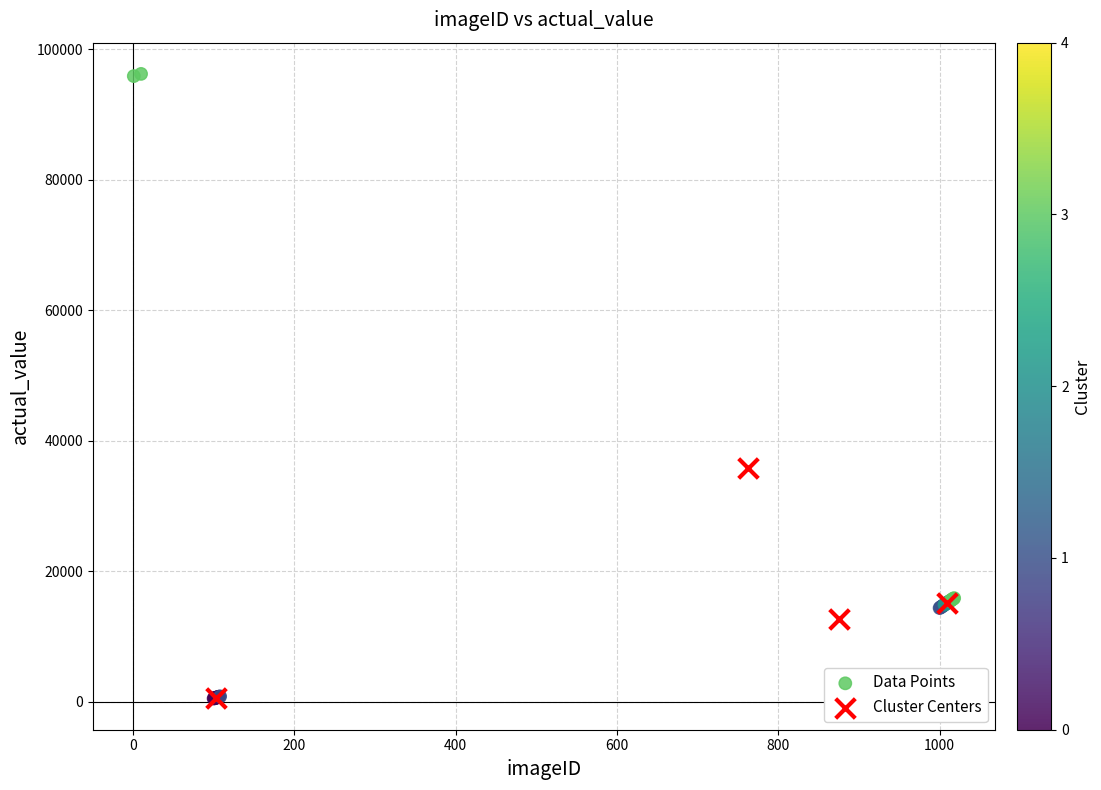

Which series contains the highest Y value?

Data Points